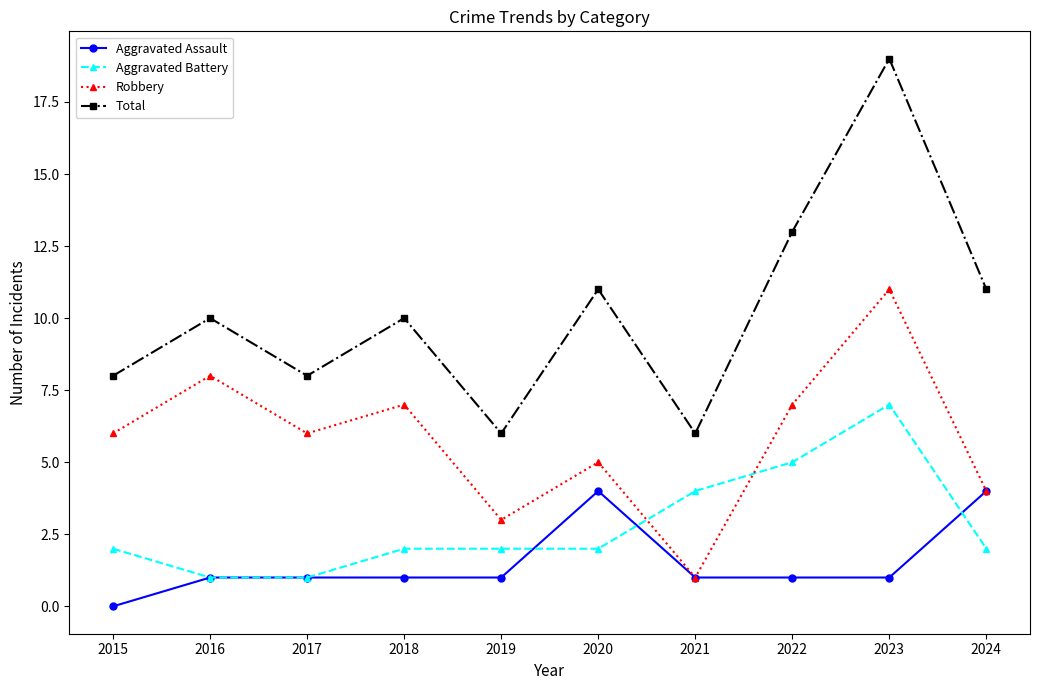

Reading left to right, what are all the values shown in this chart?

Aggravated Assault: 2015=0	2016=1	2017=1	2018=1	2019=1	2020=4	2021=1	2022=1	2023=1	2024=4
Aggravated Battery: 2015=2	2016=1	2017=1	2018=2	2019=2	2020=2	2021=4	2022=5	2023=7	2024=2
Robbery: 2015=6	2016=8	2017=6	2018=7	2019=3	2020=5	2021=1	2022=7	2023=11	2024=4
Total: 2015=8	2016=10	2017=8	2018=10	2019=6	2020=11	2021=6	2022=13	2023=19	2024=11